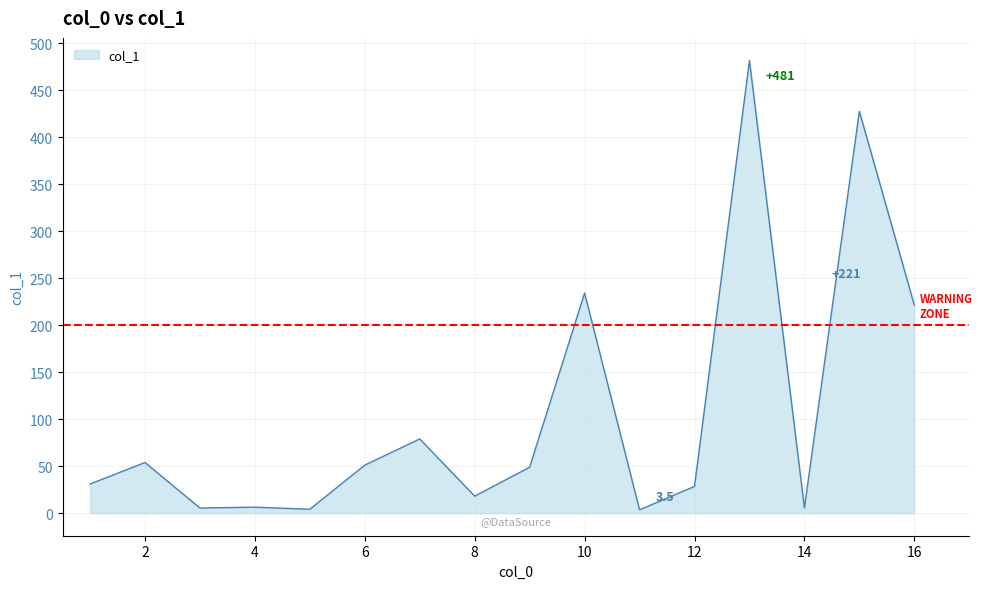

What is the difference between the maximum and minimum values?

477.9